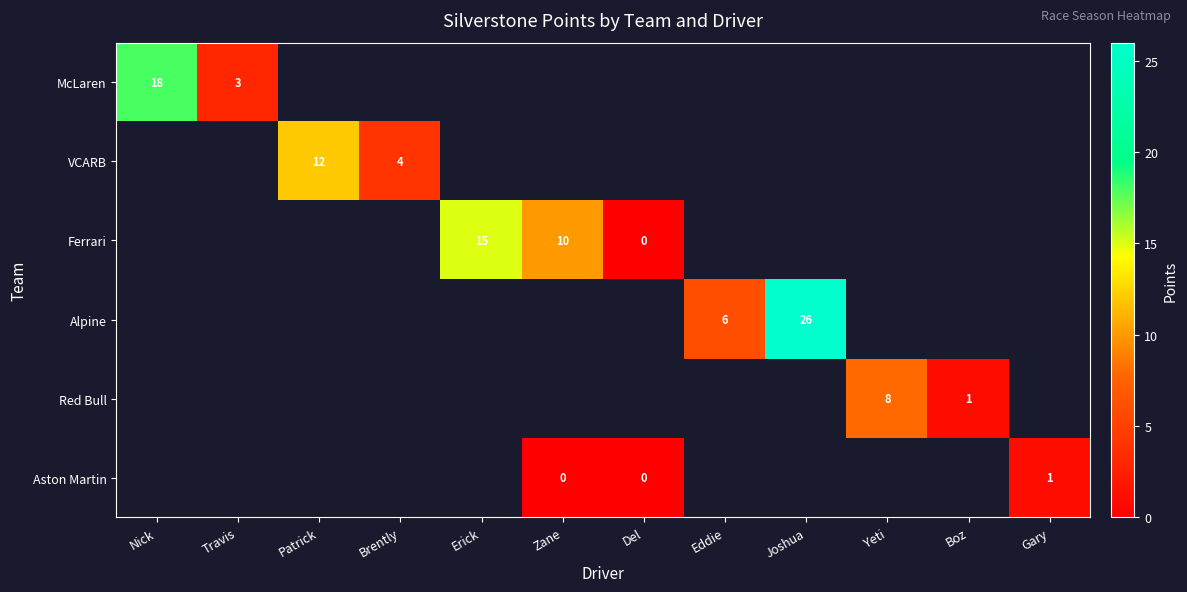

The value of Red Bull at Boz is 1. True or false?

True